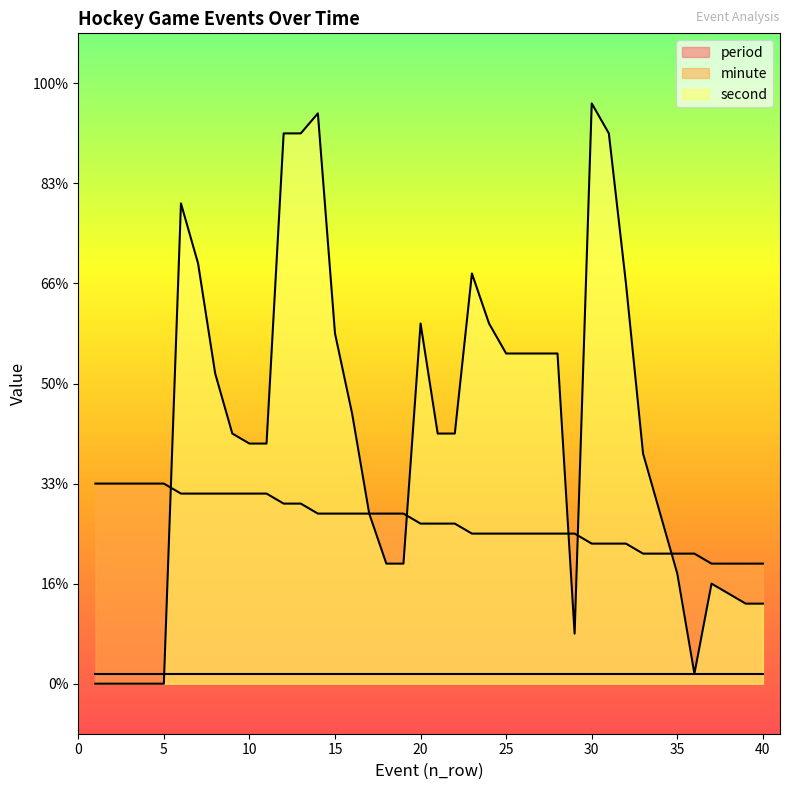

What is the sum of all second values?

1004